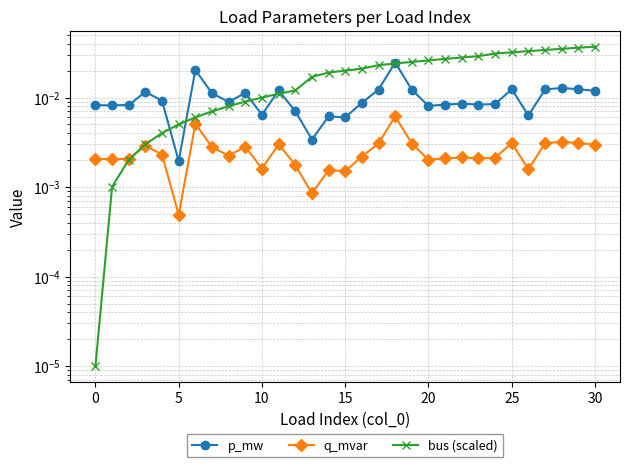

How many distinct data groups are displayed?

3